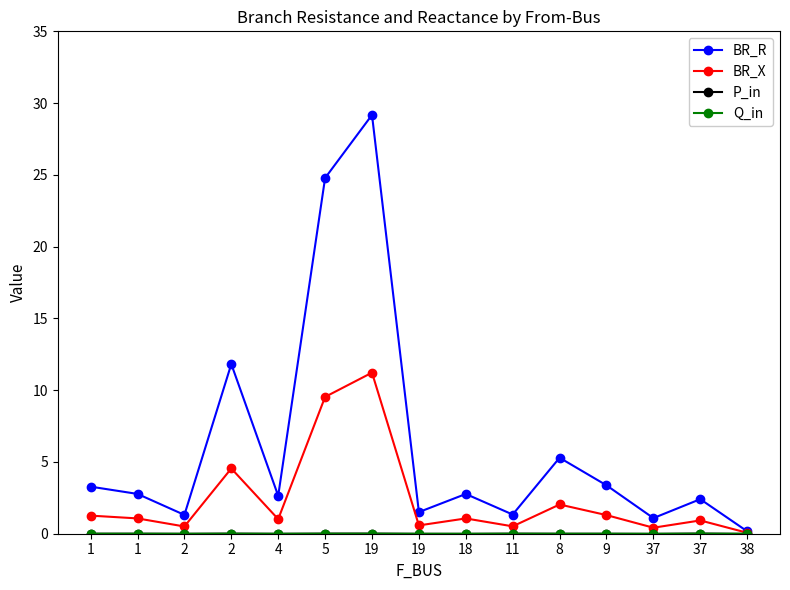

The value of BR_R at 37 is 3.6. True or false?

False